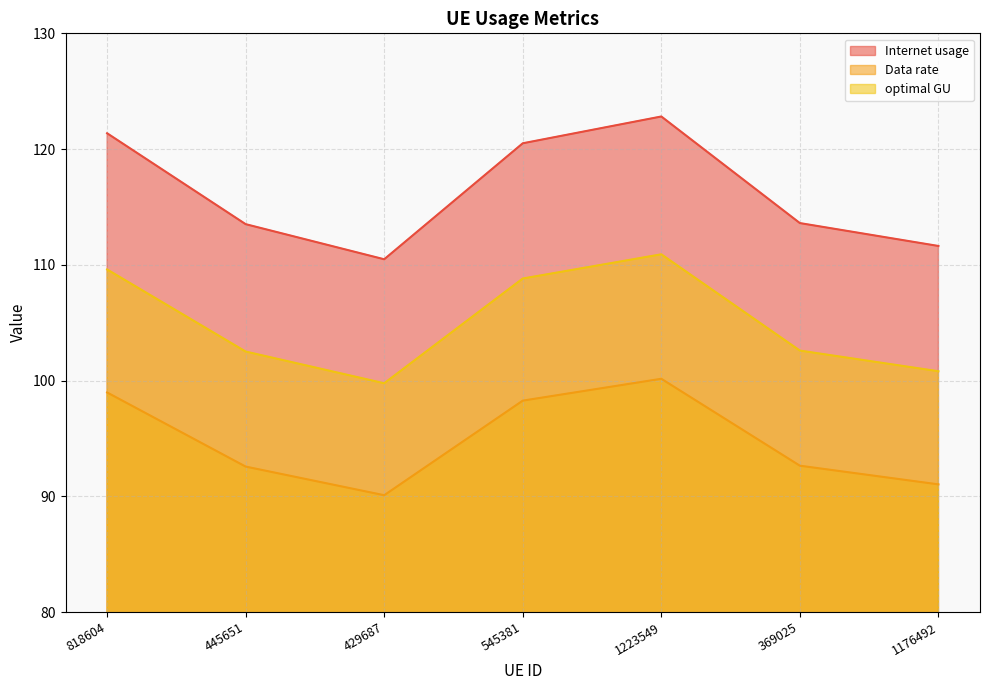

Between 818604 and 369025, which series saw the biggest shift?

Internet usage